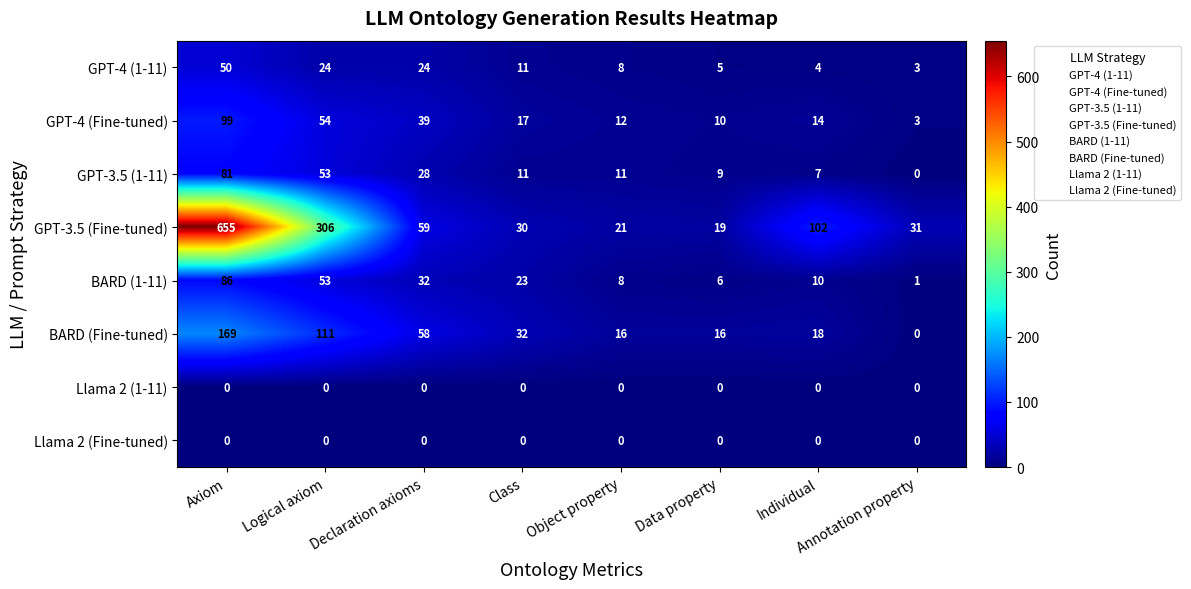

Which category has the highest value across all series?

Axiom